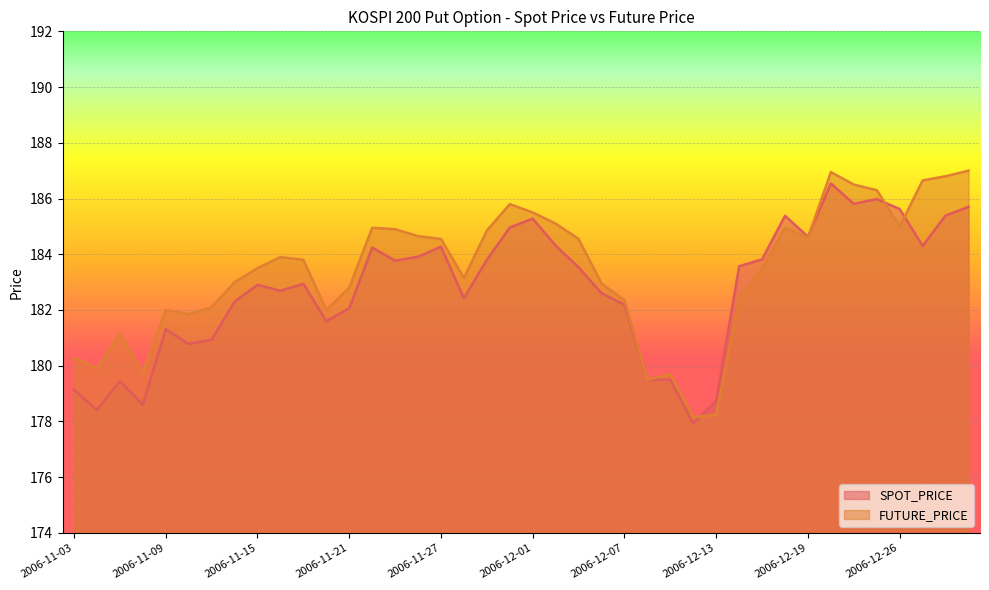

Reading left to right, transcribe all the data shown in this chart.

SPOT_PRICE: 179.1	178.4	179.4	178.6	181.3	180.8	180.9	182.3	182.9	182.7	182.9	181.6	182.1	184.2	183.8	183.9	184.3	182.4	183.8	185.0	185.3	184.3	183.5	182.6	182.2	179.5	179.5	177.9	178.8	183.6	183.8	185.4	184.6	186.5	185.8	186.0	185.6	184.3	185.4	185.7
FUTURE_PRICE: 180.3	179.9	181.2	179.8	182.0	181.8	182.1	183.0	183.5	183.9	183.8	182.0	182.8	184.9	184.9	184.7	184.6	183.2	184.8	185.8	185.5	185.1	184.6	182.9	182.3	179.5	179.7	178.2	178.2	182.4	183.5	184.9	184.6	186.9	186.5	186.3	185.0	186.7	186.8	187.0